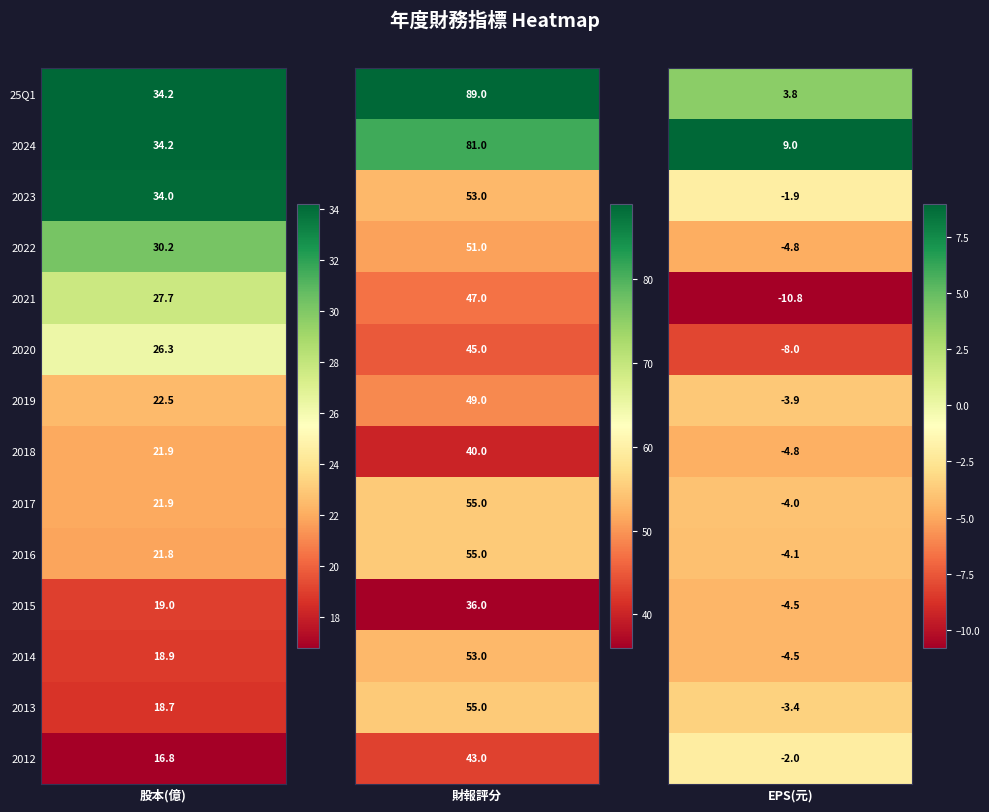

True or false: 2018 has a value of 40.0 at 2024.

True